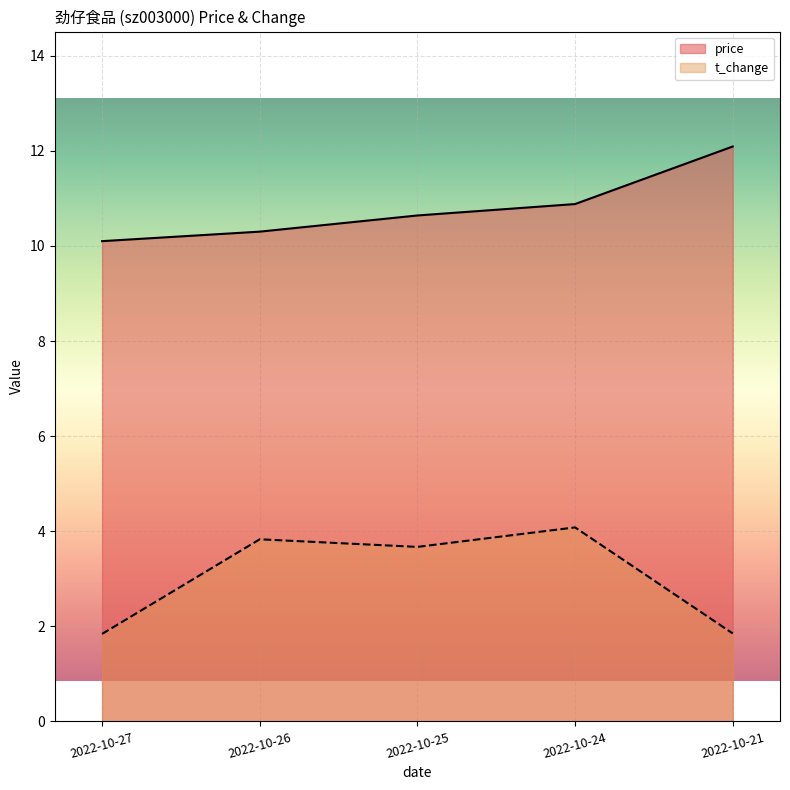

Rank the series at 2022-10-26 from highest to lowest value.

price, t_change